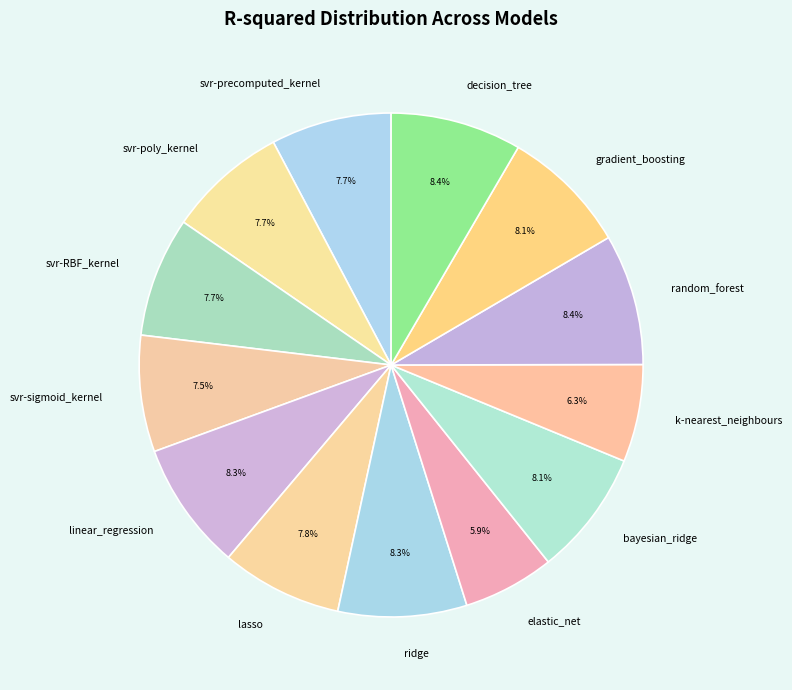

Combined, do svr-poly_kernel and gradient_boosting account for over 50%?

No